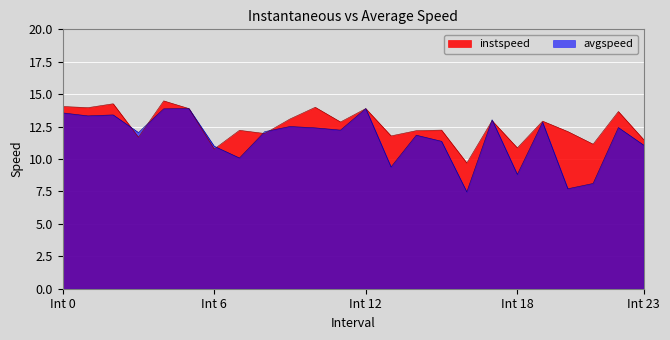

Where is instspeed nearest to the value 12?

8.0